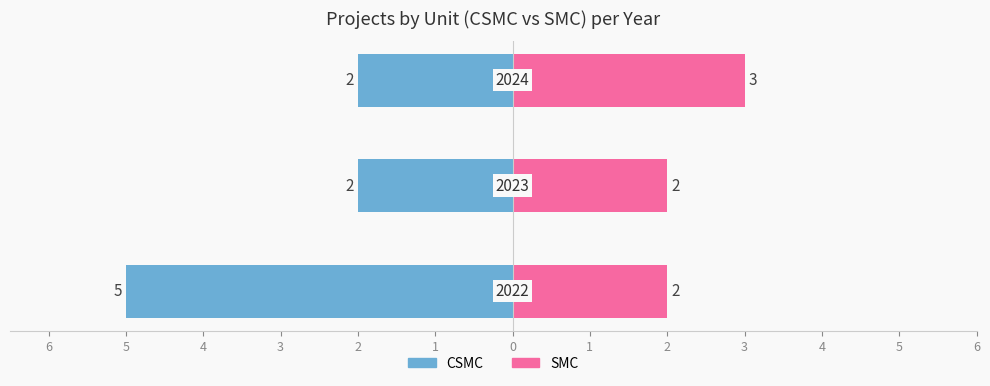

Reading left to right, list all the values displayed in this chart.

CSMC: -5	-2	-2
SMC: 2	2	3